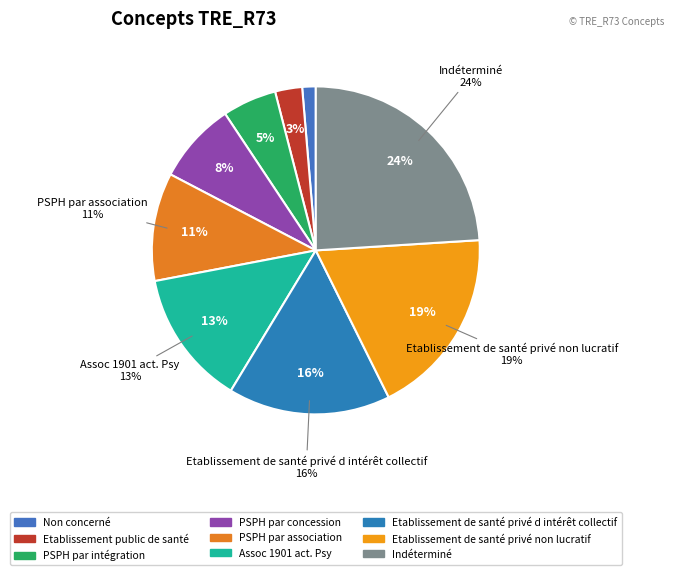

Which category has the smallest portion of the pie?

Non concerné